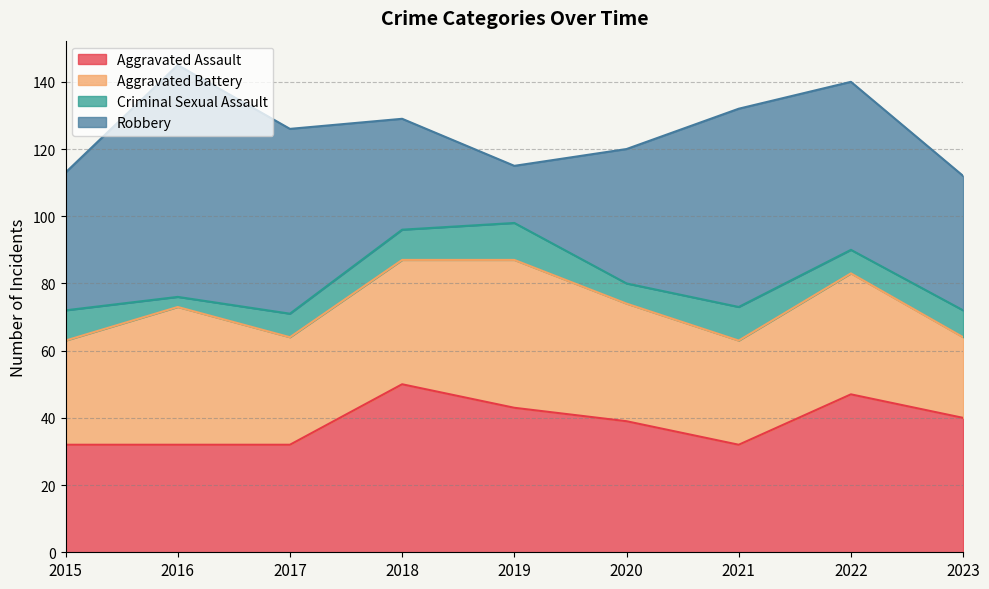

What are all the series names shown in the legend?

Aggravated Assault, Aggravated Battery, Criminal Sexual Assault, Robbery